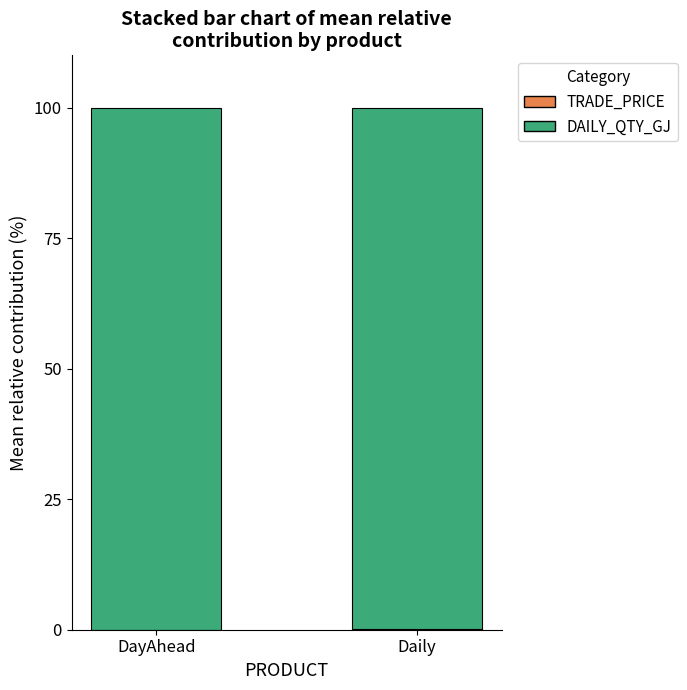

Are the bars horizontal?

No